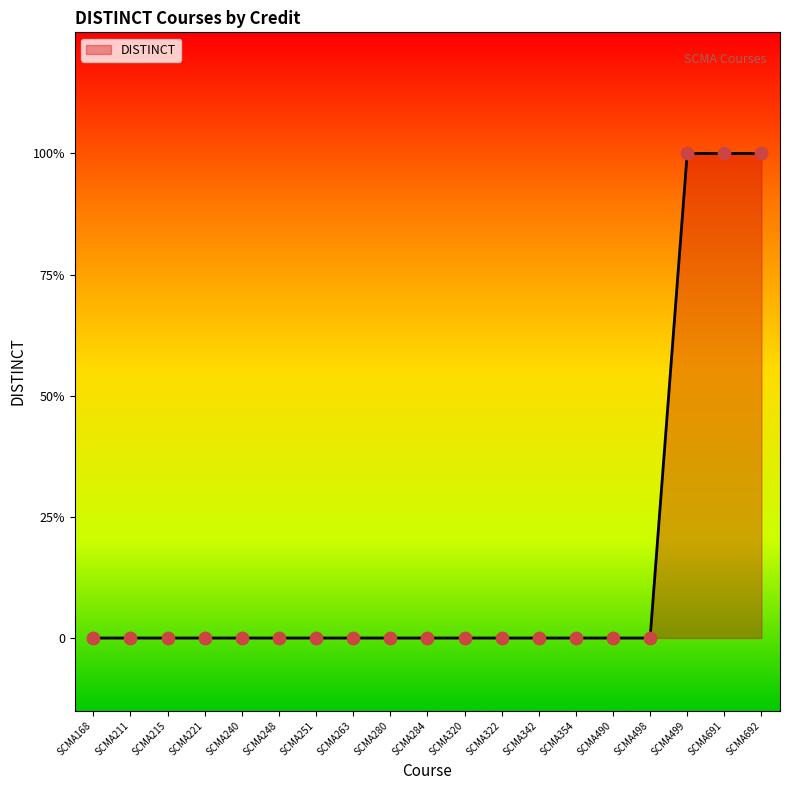

Between SCMA221 and SCMA240, which is larger?

SCMA221